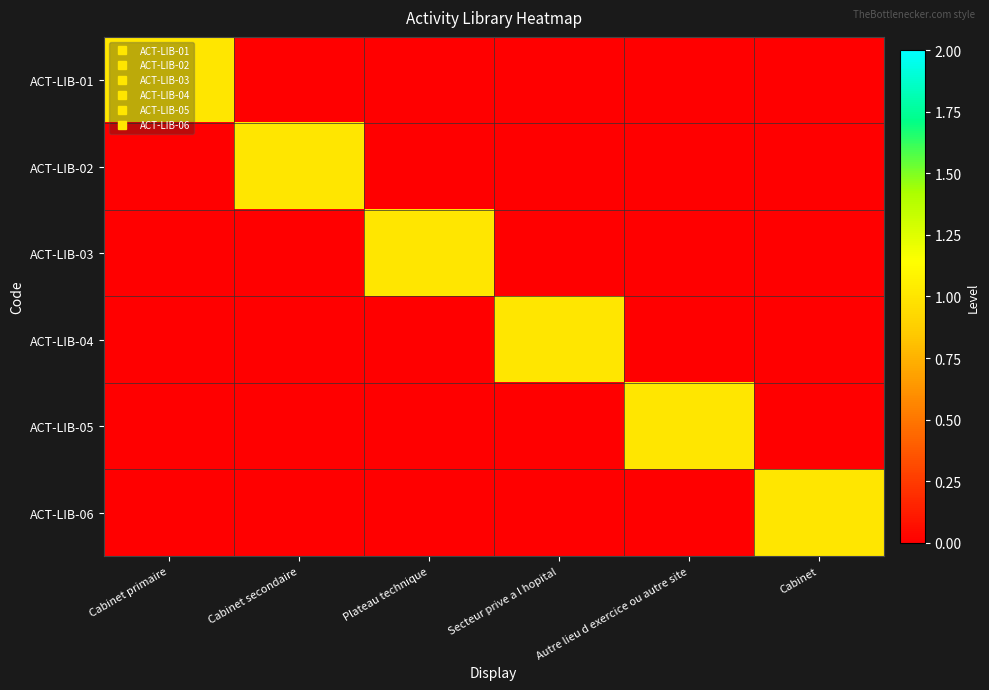

Reading left to right, what are all the values shown in this chart?

ACT-LIB-01: Cabinet primaire=1	Cabinet secondaire=0	Plateau technique=0	Secteur prive a l hopital=0	Autre lieu d exercice ou autre site=0	Cabinet=0
ACT-LIB-02: Cabinet primaire=0	Cabinet secondaire=1	Plateau technique=0	Secteur prive a l hopital=0	Autre lieu d exercice ou autre site=0	Cabinet=0
ACT-LIB-03: Cabinet primaire=0	Cabinet secondaire=0	Plateau technique=1	Secteur prive a l hopital=0	Autre lieu d exercice ou autre site=0	Cabinet=0
ACT-LIB-04: Cabinet primaire=0	Cabinet secondaire=0	Plateau technique=0	Secteur prive a l hopital=1	Autre lieu d exercice ou autre site=0	Cabinet=0
ACT-LIB-05: Cabinet primaire=0	Cabinet secondaire=0	Plateau technique=0	Secteur prive a l hopital=0	Autre lieu d exercice ou autre site=1	Cabinet=0
ACT-LIB-06: Cabinet primaire=0	Cabinet secondaire=0	Plateau technique=0	Secteur prive a l hopital=0	Autre lieu d exercice ou autre site=0	Cabinet=1